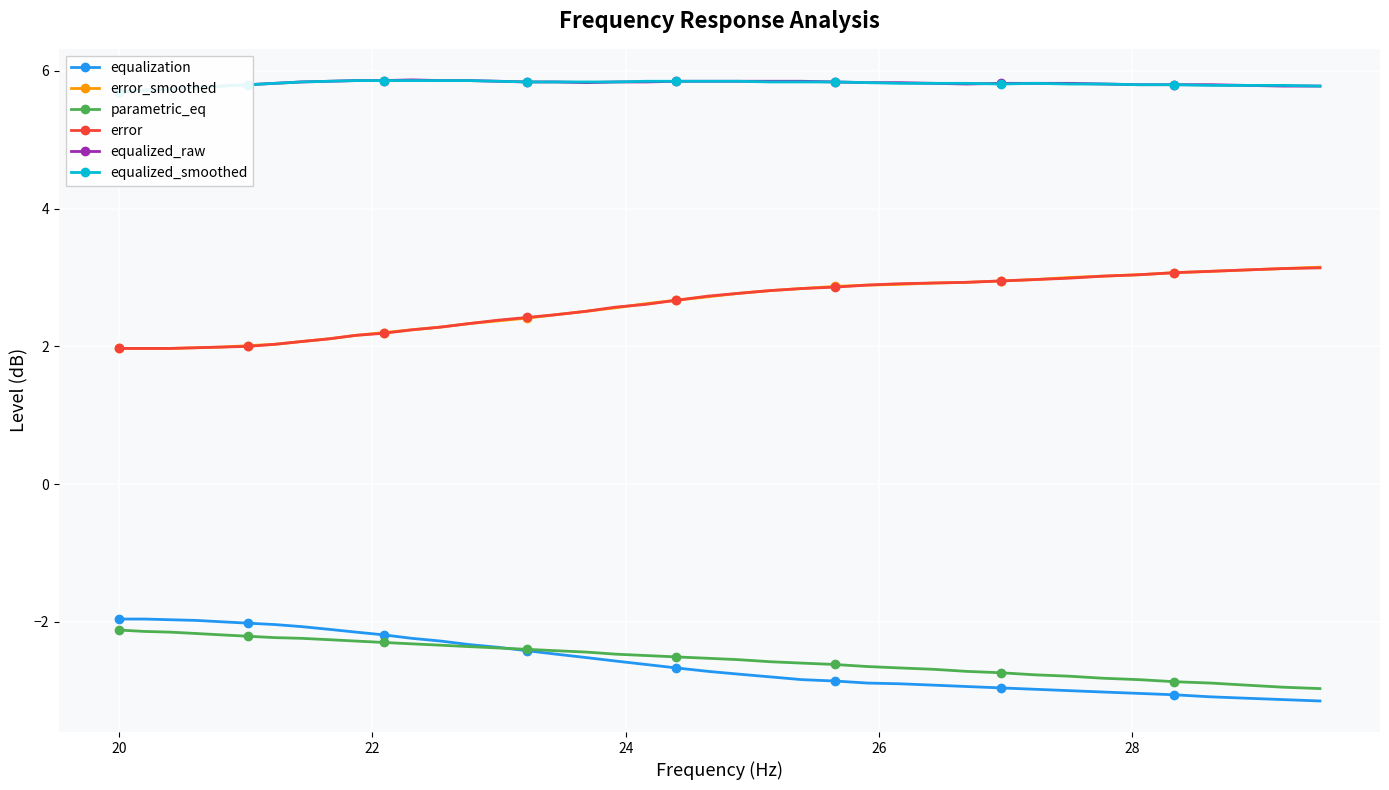

True or false: parametric_eq and error cross at least once.

False